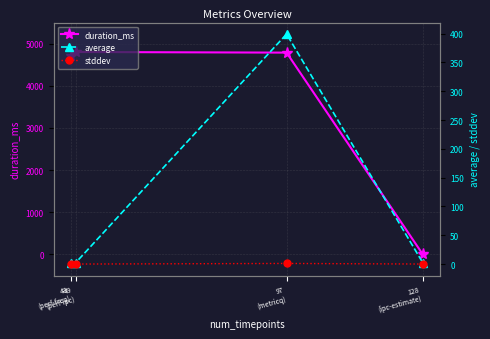

What is the label of the 2nd point from the left?

49
(perf-ipc)